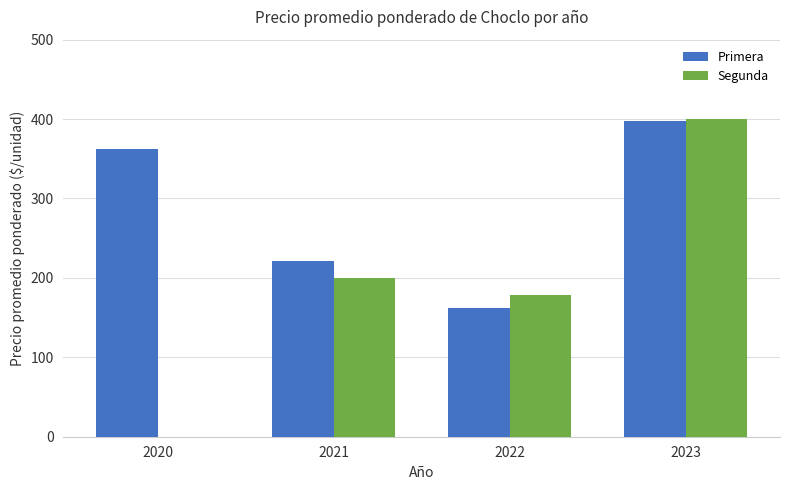

At which category does the chart reach its peak across all series?

2023